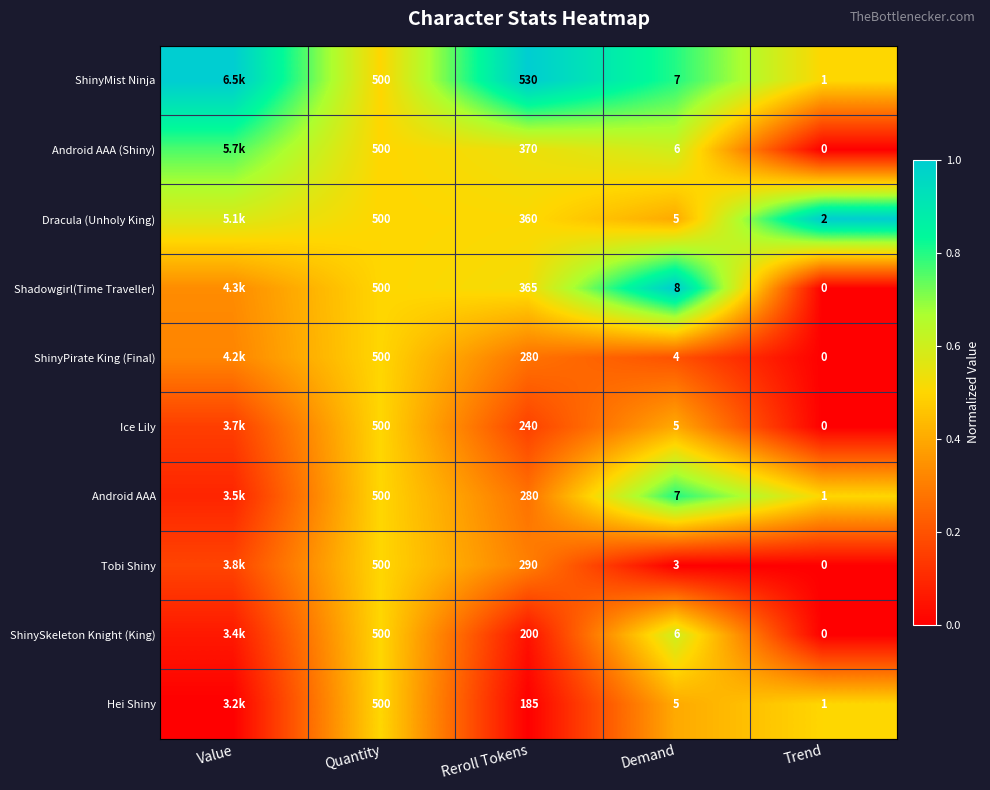

Between Reroll Tokens and Trend, which series saw the biggest shift?

ShinyMist Ninja